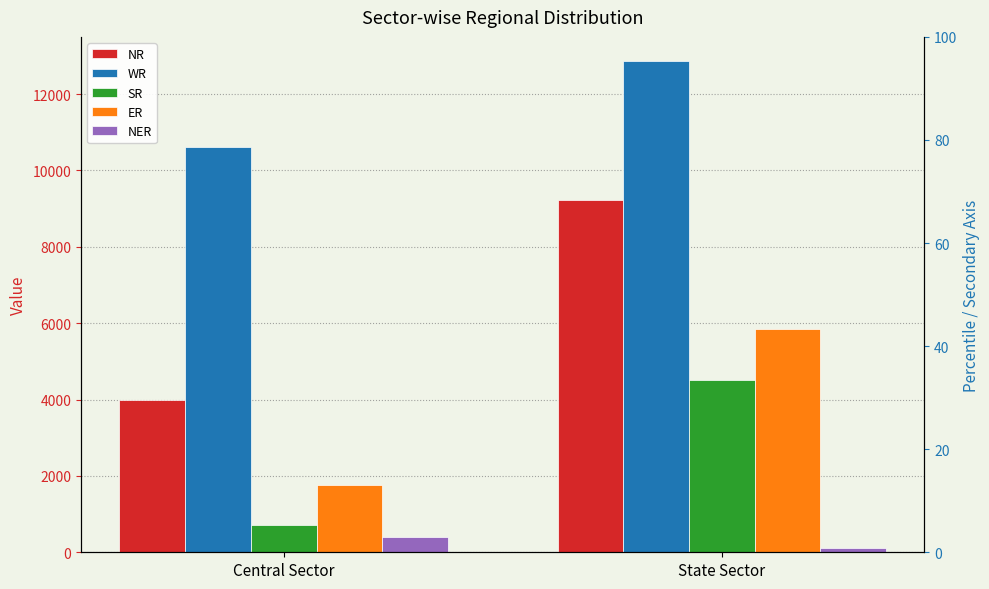

What are all the series names shown in the legend?

NR, WR, SR, ER, NER